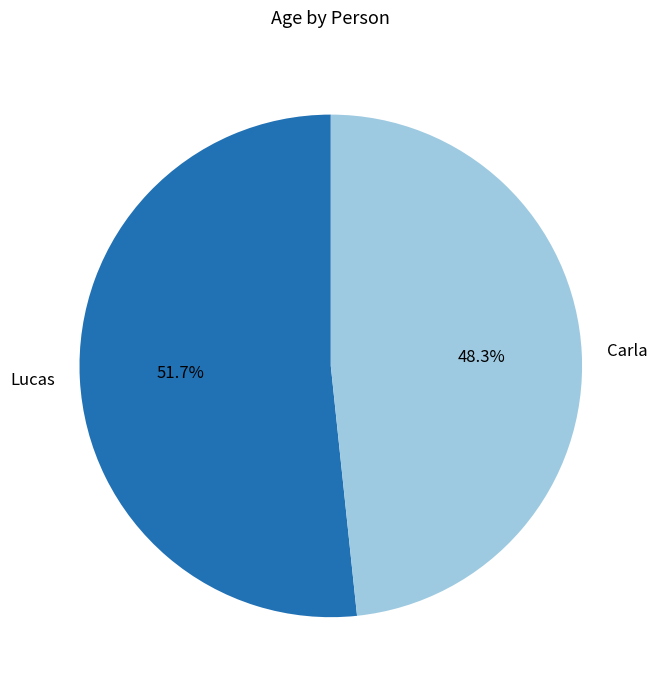

How many segments does this pie chart have?

2